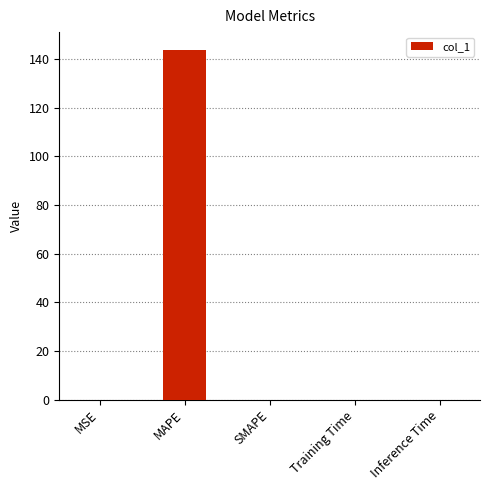

At which category does the chart reach its peak across all series?

MAPE